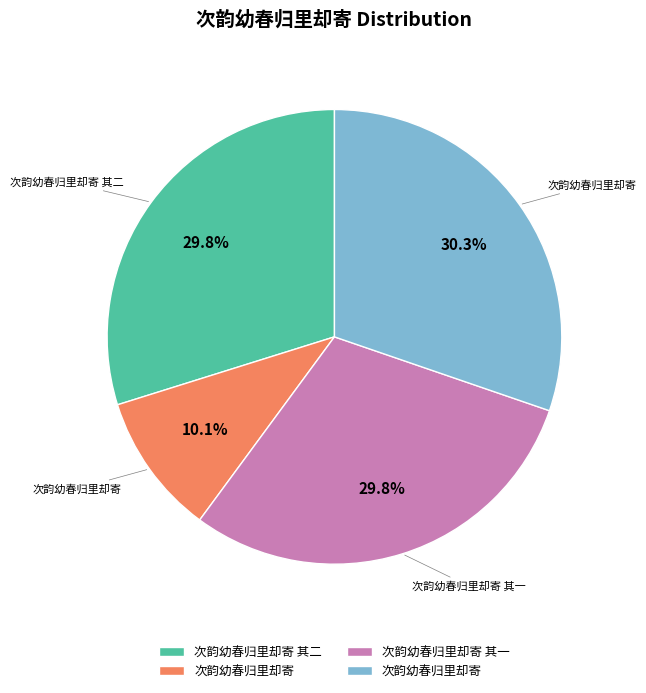

Is there any slice that represents more than half of the pie?

No